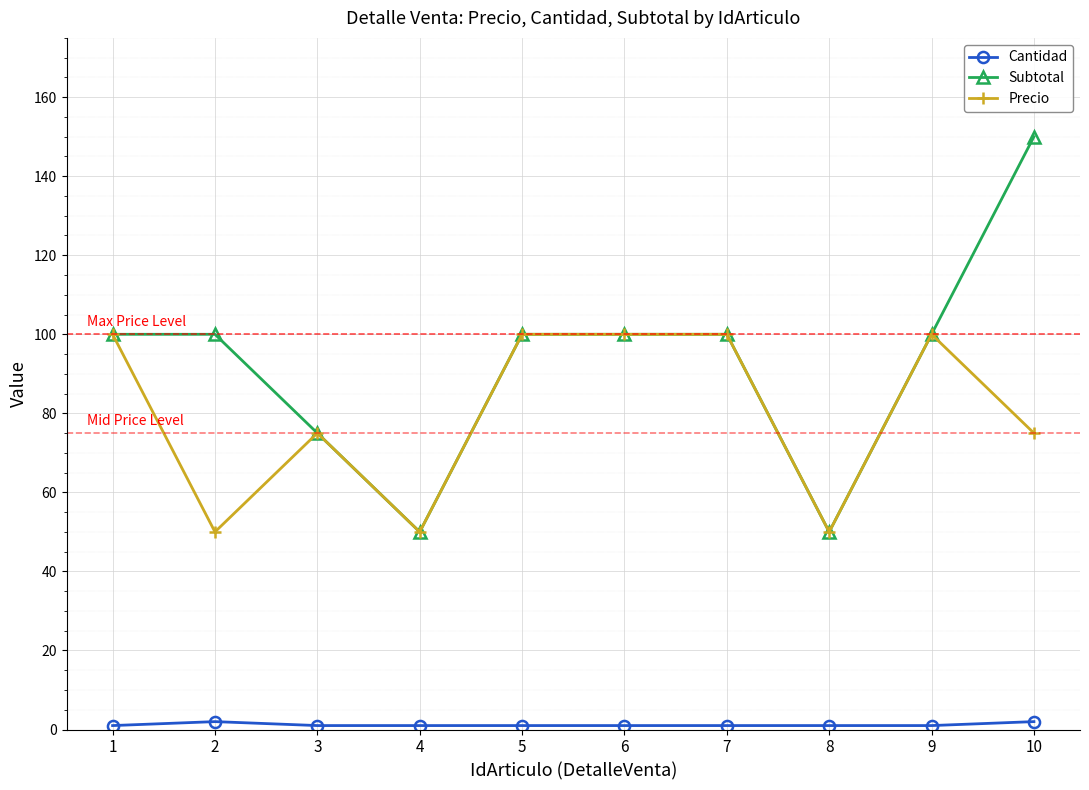

What is the highest value of the Subtotal series?

150